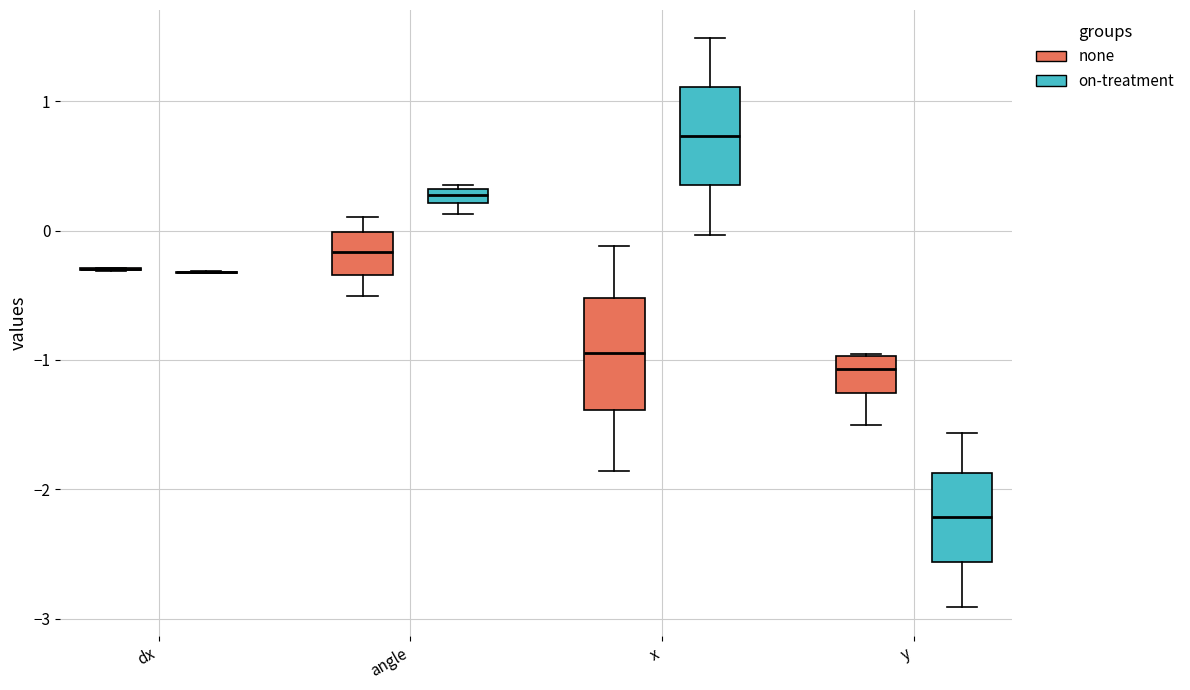

Which box is the tallest, from its lower edge to its upper edge?

x (none)